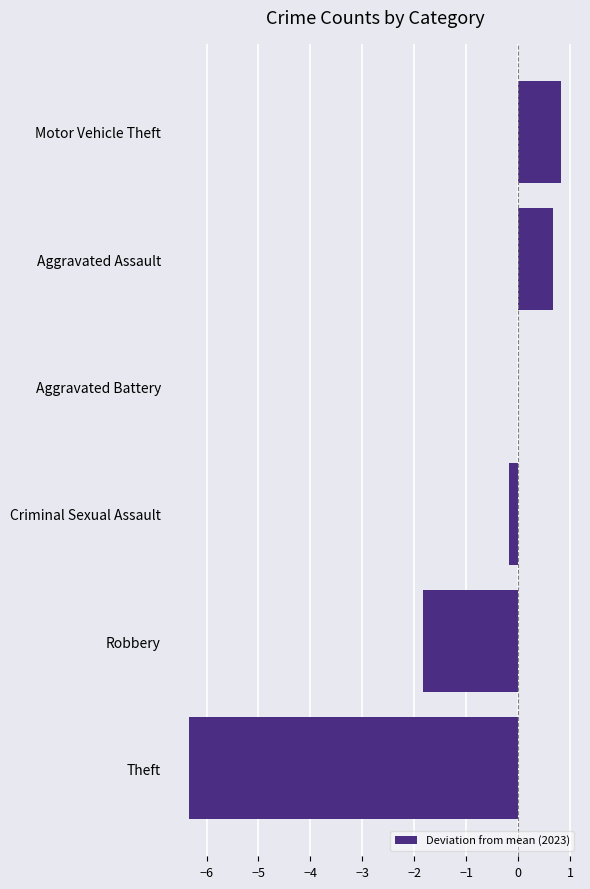

At which label is the value closest to -2?

Robbery